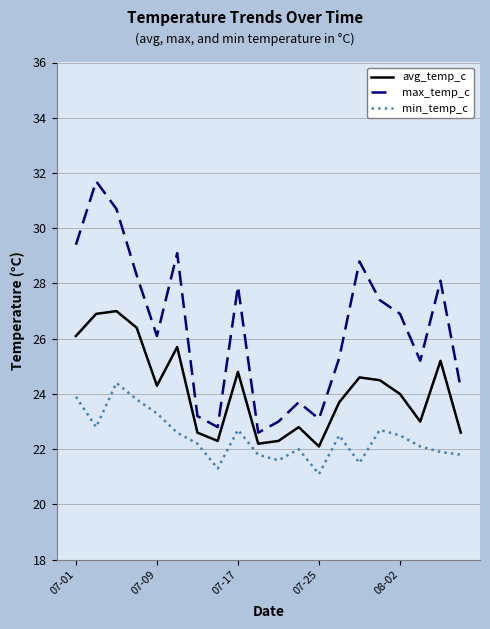

How many interior local valleys does the max_temp_c series have?

5